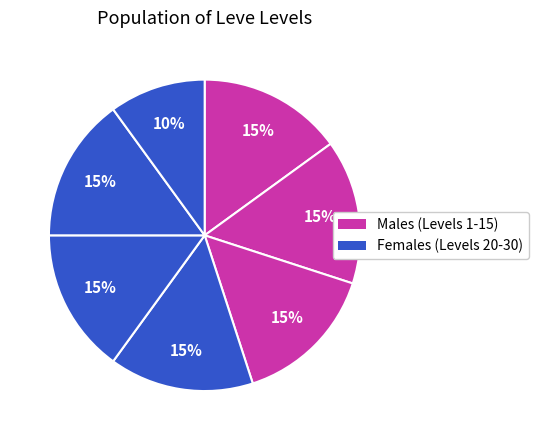

How many segments does this pie chart have?

7